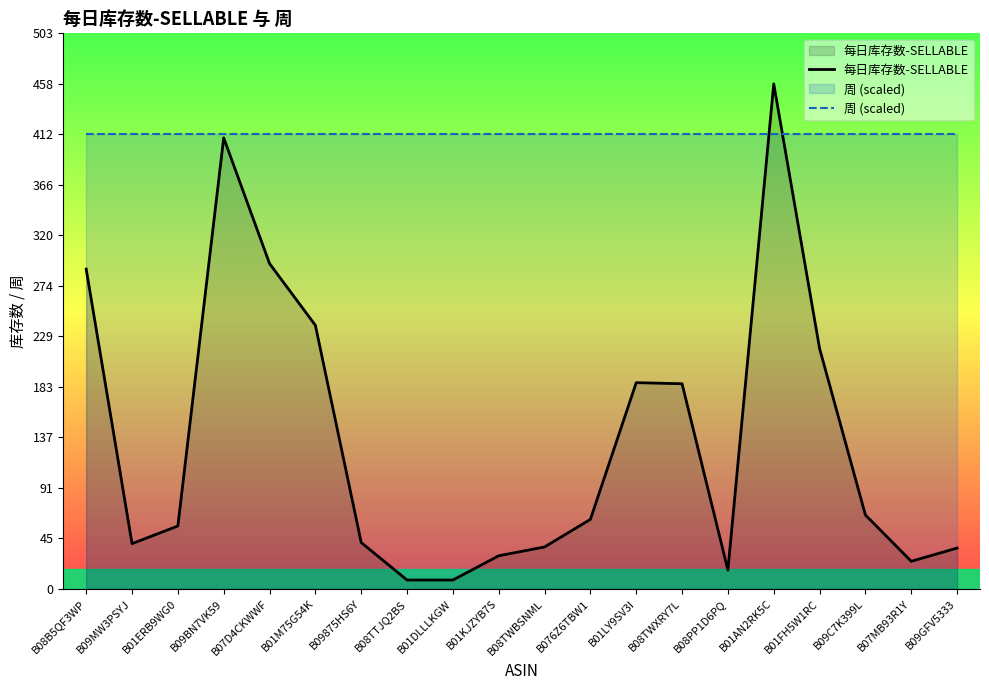

Does the chart display data point markers on the line(s)?

No